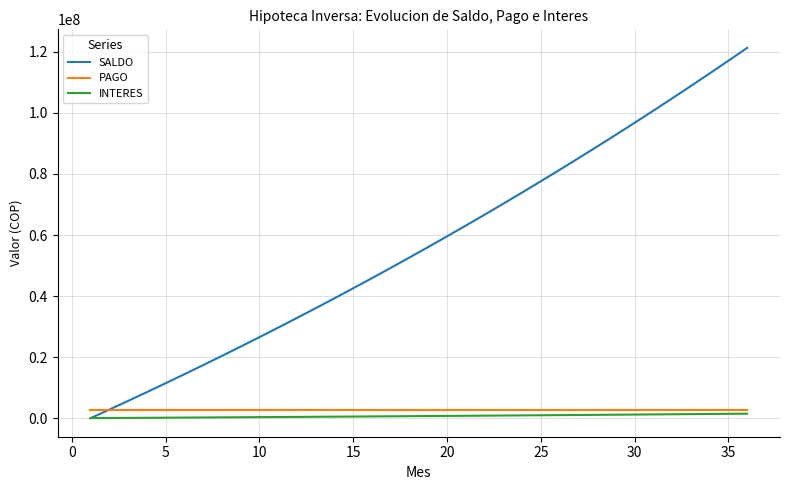

Which series has the largest range (max minus min)?

SALDO